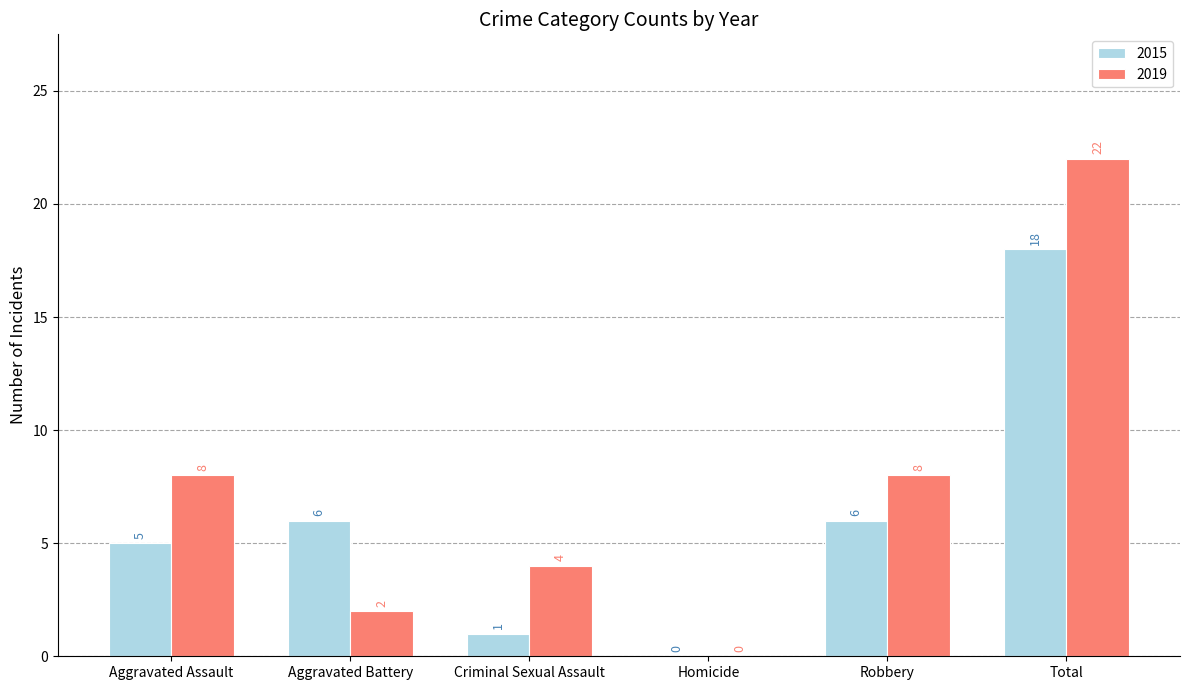

What is the sum of the 2019 values at Total and Homicide?

22